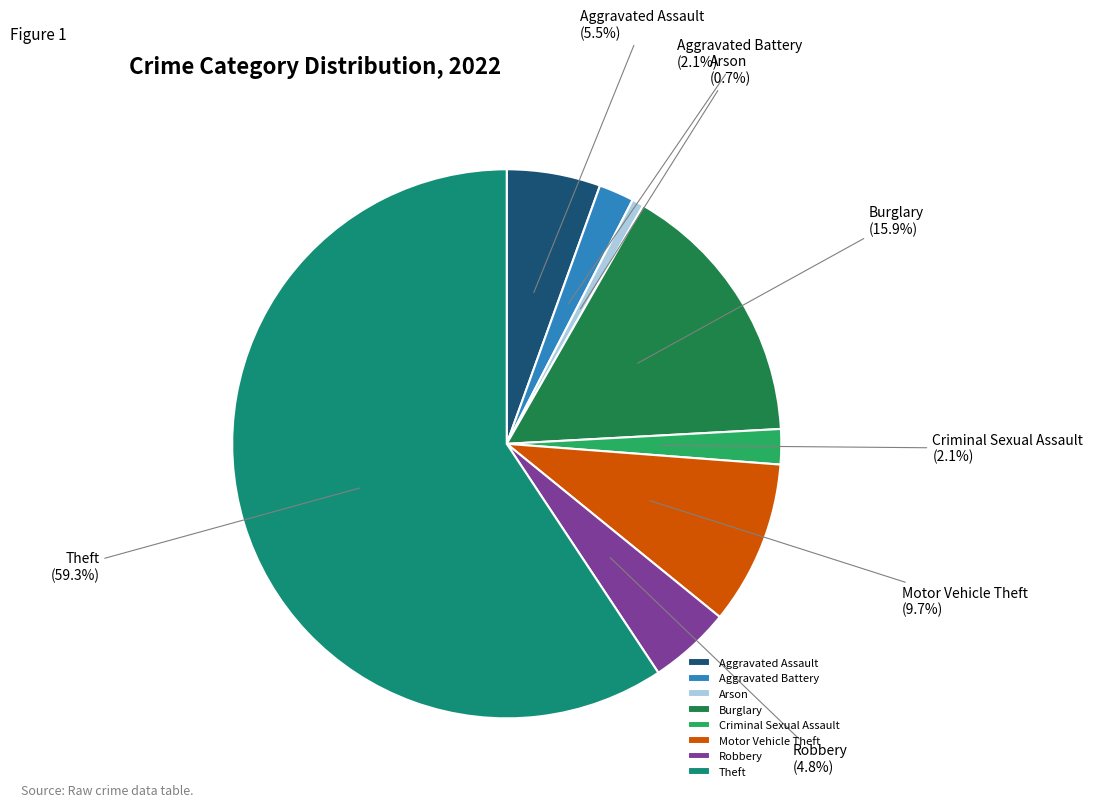

Which category has the biggest portion of the pie?

Theft